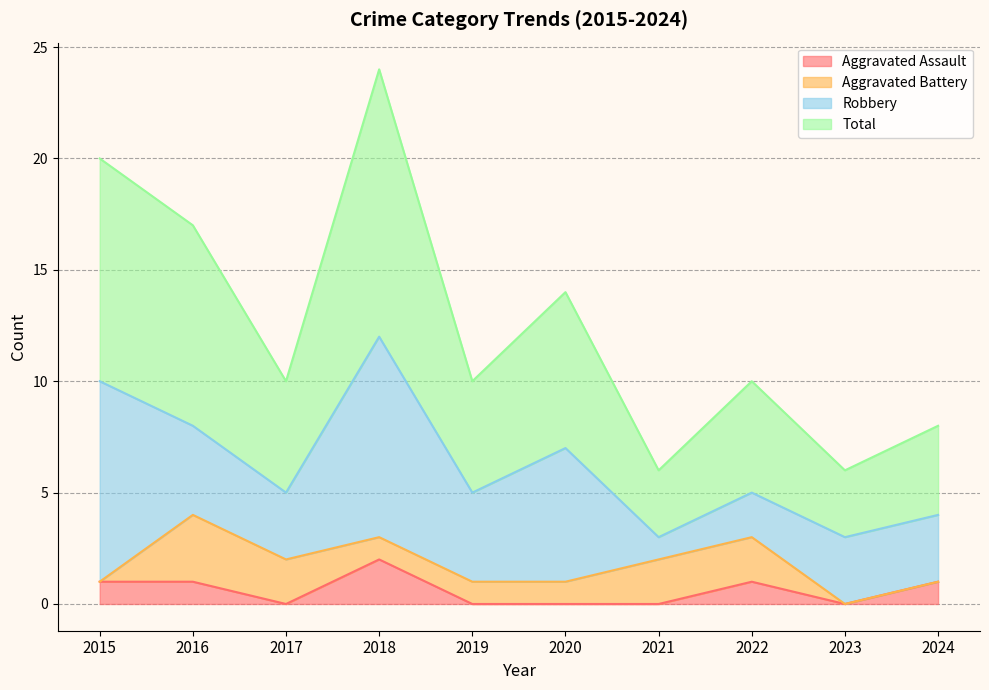

True or false: Aggravated Assault has a value of 0 at 2017.

True